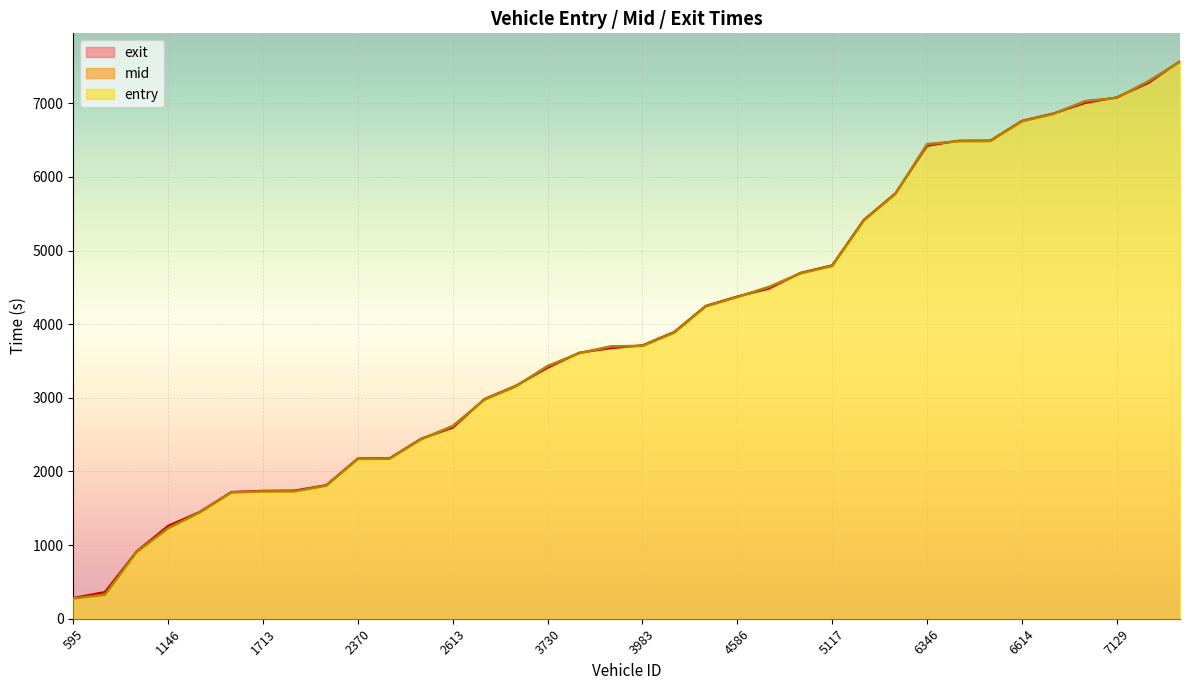

Reading left to right, extract all data points from this chart.

entry: 595=274.2	868=324.7	1135=902.8	1146=1228.2	1147=1442.8	1149=1713.8	1713=1727.3	1729=1729.1	1983=1806.0	2370=2168.5	2600=2170.8	2604=2435.3	2613=2614.2	2618=2973.7	2866=3155.3	3730=3429.3	3731=3604.1	3958=3695.9	3983=3703.9	3985=3883.0	4361=4239.8	4586=4367.5	4604=4502.9	4870=4689.1	5117=4789.5	5132=5407.4	6340=5768.6	6346=6442.0	6600=6482.9	6609=6485.1	6614=6753.1	6862=6854.3	6878=7026.2	7129=7071.3	7135=7295.6	7712=7563.1
mid: 595=278.6	868=328.5	1135=908.2	1146=1232.3	1147=1447.4	1149=1718.0	1713=1732.3	1729=1734.2	1983=1810.4	2370=2173.0	2600=2175.2	2604=2440.2	2613=2619.0	2618=2978.2	2866=3160.1	3730=3433.5	3731=3608.4	3958=3700.1	3983=3708.5	3985=3888.3	4361=4244.2	4586=4371.6	4604=4508.0	4870=4693.6	5117=4794.3	5132=5412.1	6340=5773.3	6346=6446.5	6600=6487.6	6609=6489.4	6614=6757.6	6862=6858.0	6878=7030.4	7129=7075.2	7135=7300.4	7712=7567.5
exit: 595=282.3	868=363.1	1135=913.3	1146=1262.6	1147=1451.0	1149=1721.8	1713=1737.4	1729=1741.3	1983=1814.8	2370=2177.1	2600=2179.1	2604=2444.8	2613=2593.8	2618=2982.3	2866=3164.9	3730=3407.4	3731=3612.8	3958=3673.5	3983=3713.1	3985=3893.7	4361=4248.6	4586=4376.6	4604=4482.6	4870=4697.2	5117=4799.7	5132=5417.0	6340=5777.1	6346=6421.5	6600=6491.2	6609=6492.9	6614=6761.1	6862=6862.0	6878=7003.7	7129=7079.8	7135=7274.9	7712=7570.7